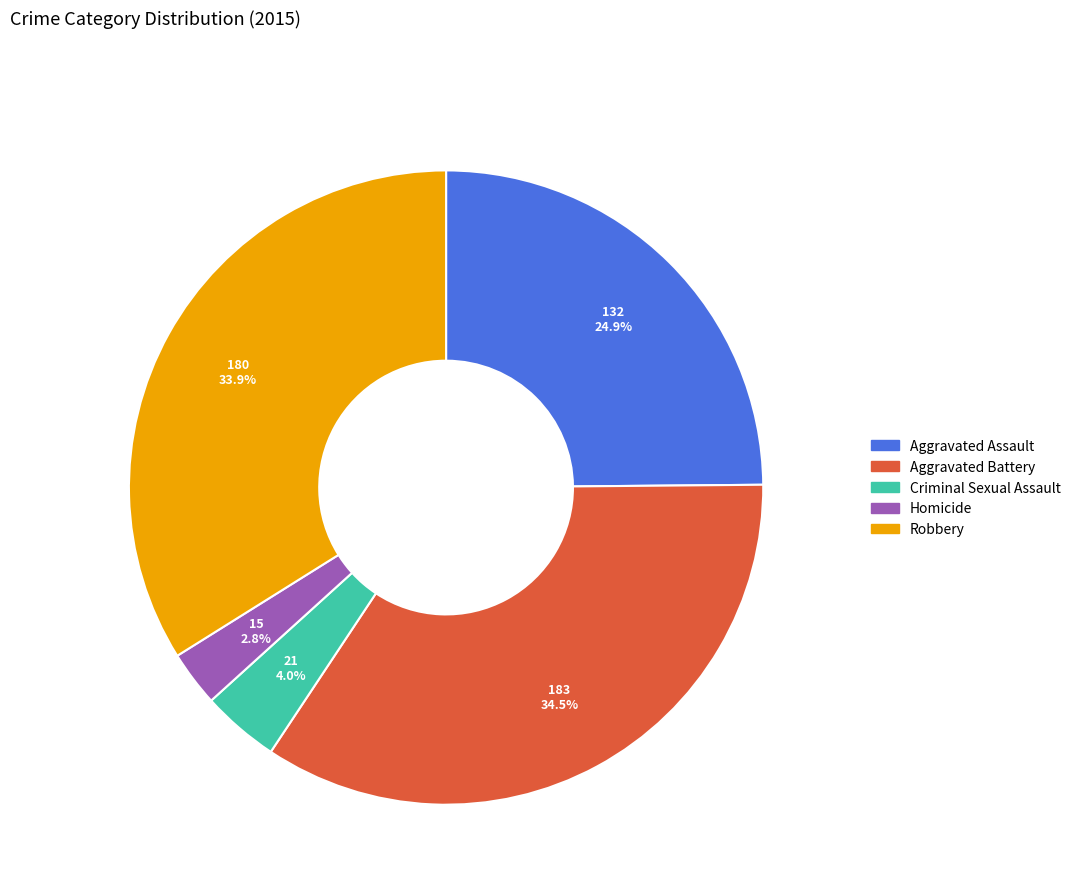

Rank the categories by value from lowest to highest.

Homicide, Criminal Sexual Assault, Aggravated Assault, Robbery, Aggravated Battery